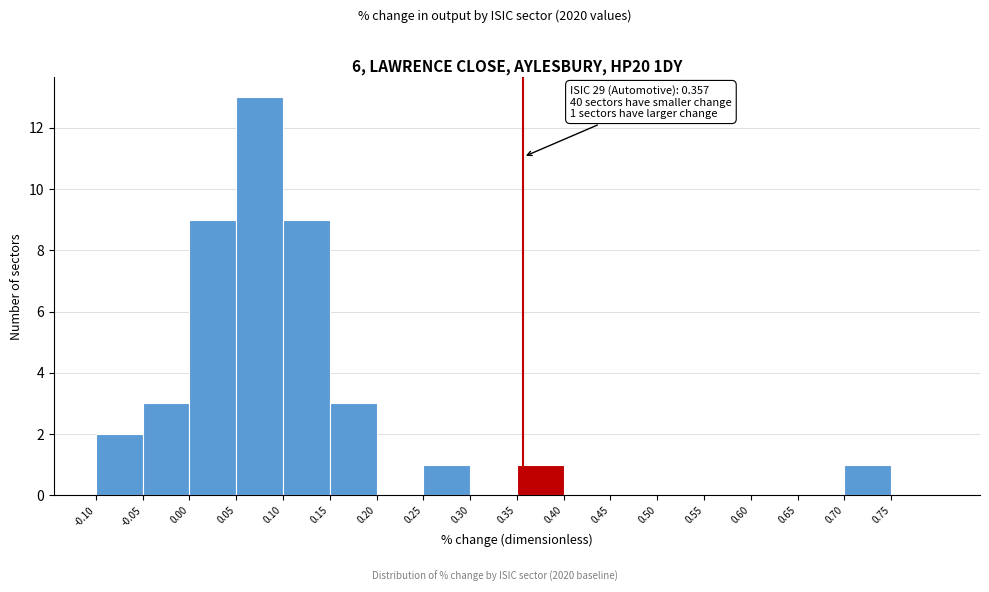

Which range on the x-axis has the tallest bar?

0.05 to 0.10